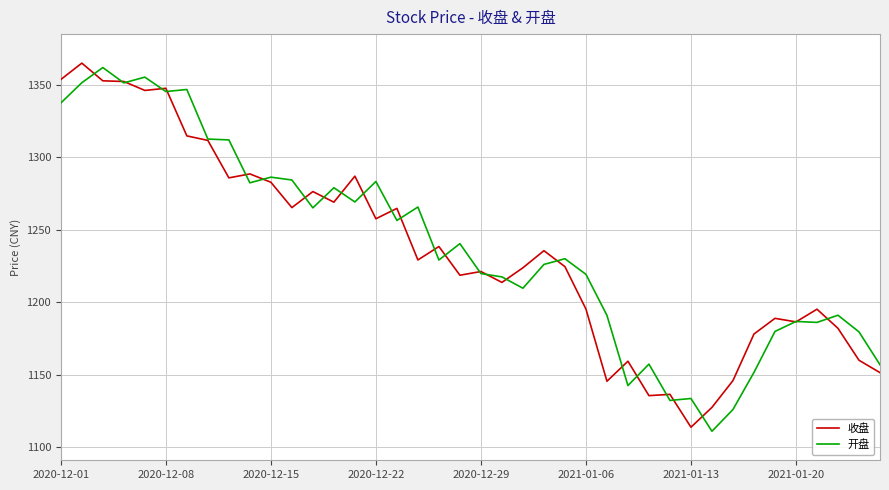

What is the minimum value shown in the chart?

1111.2